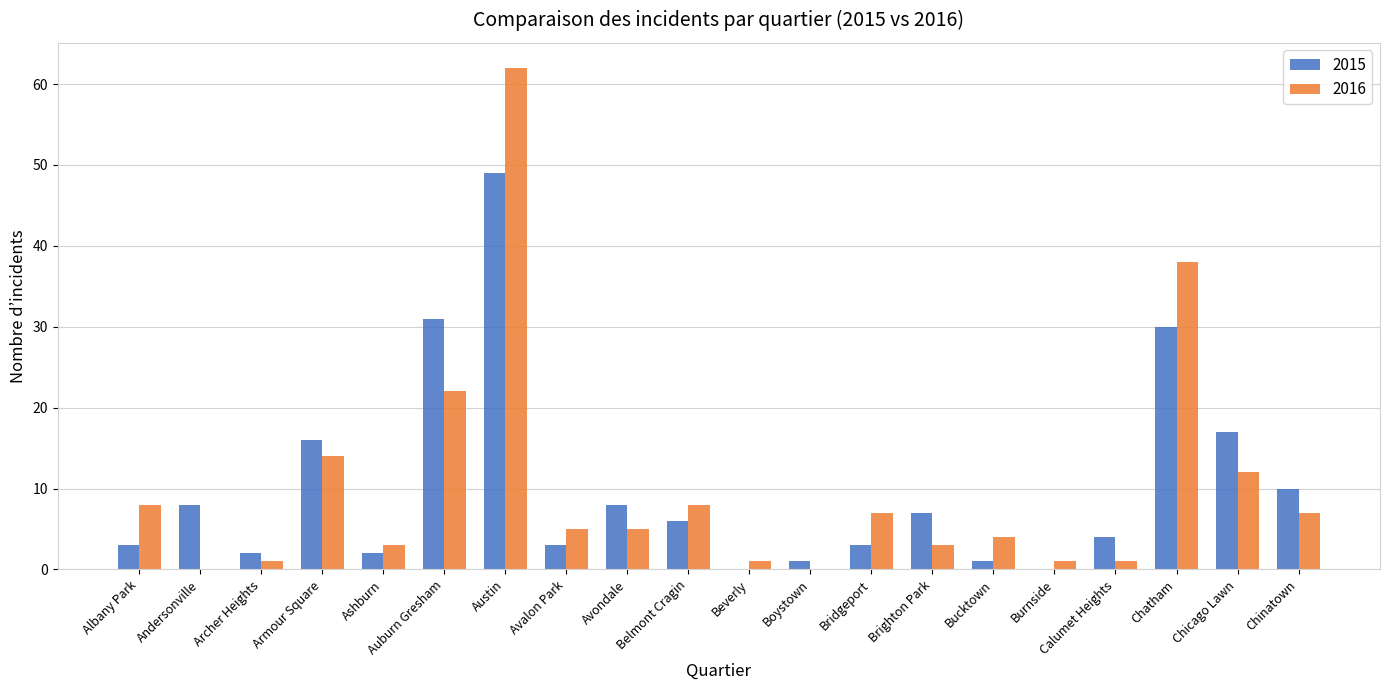

The value of 2016 at Boystown is 20. True or false?

False